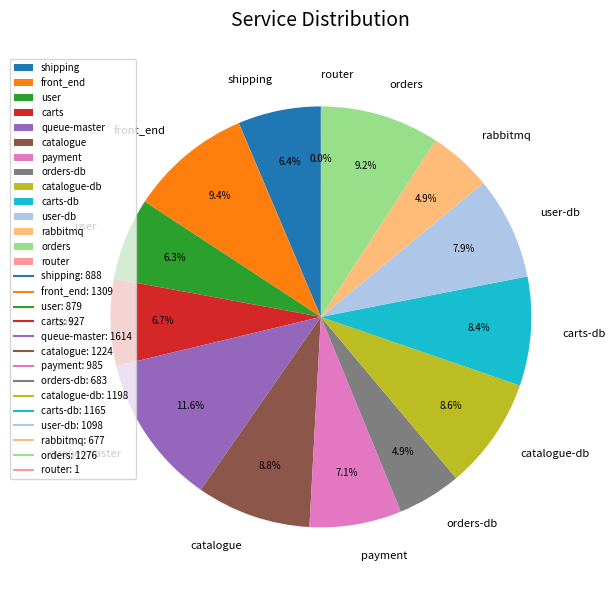

To the nearest percent, what is the average slice percentage?

7%